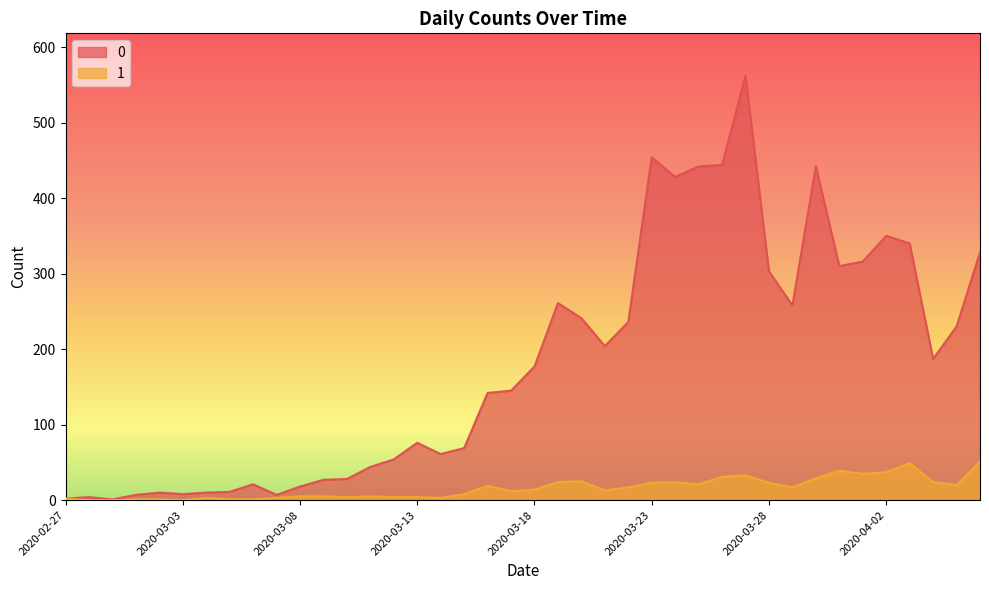

At 2020-04-03, list the series in order from smallest to largest.

1, 0